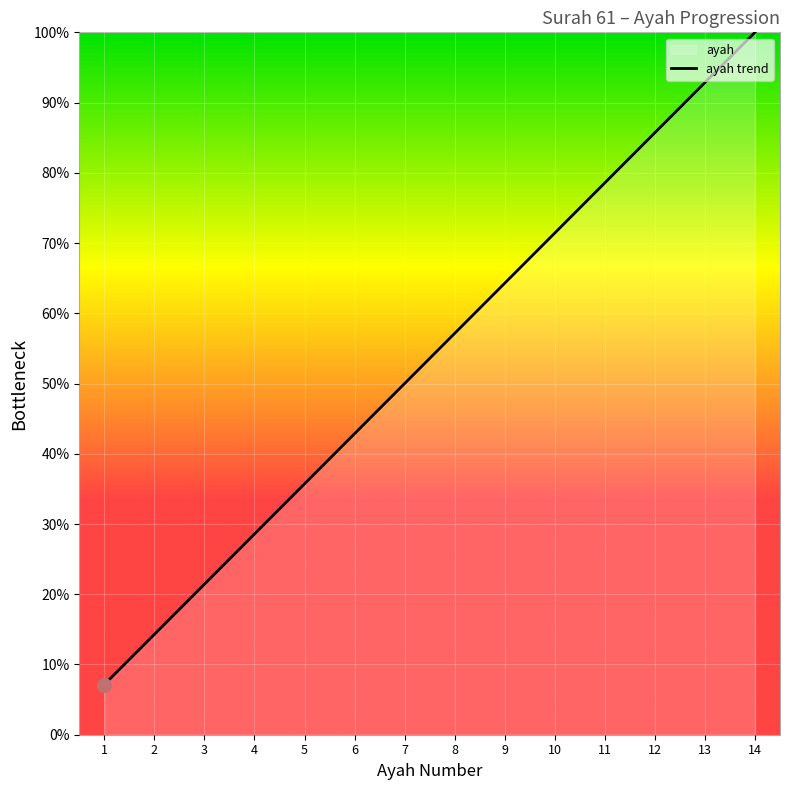

True or false: the data shows 23.1 at 8.

False